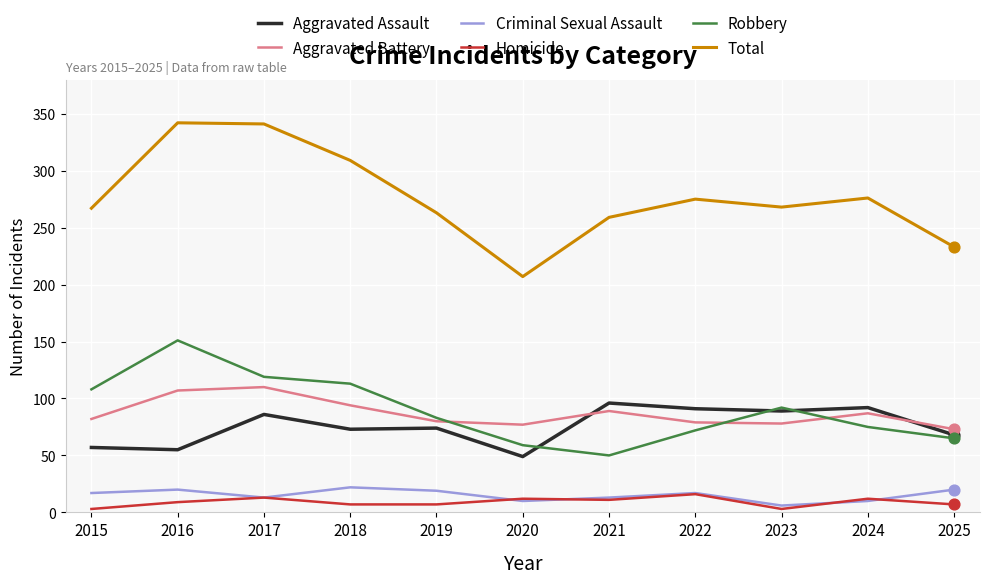

What is the total value across all series at 2021?

518